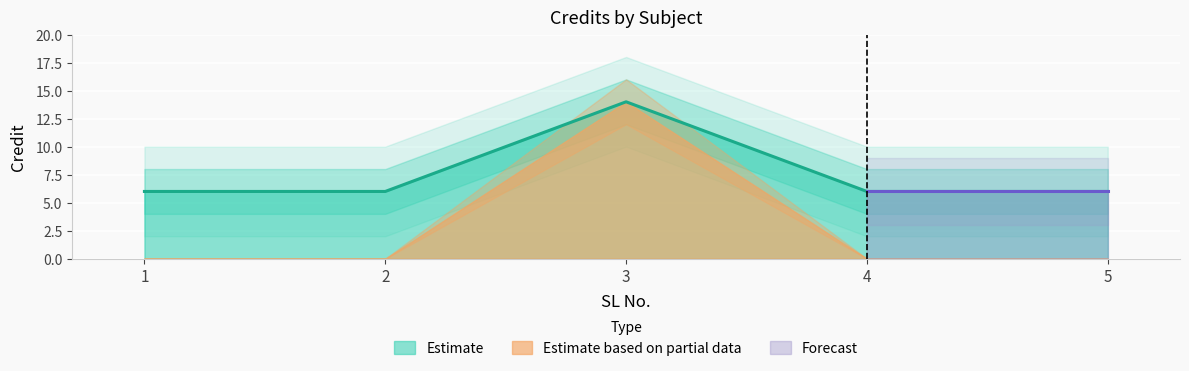

What is the difference between the maximum and minimum values?

8